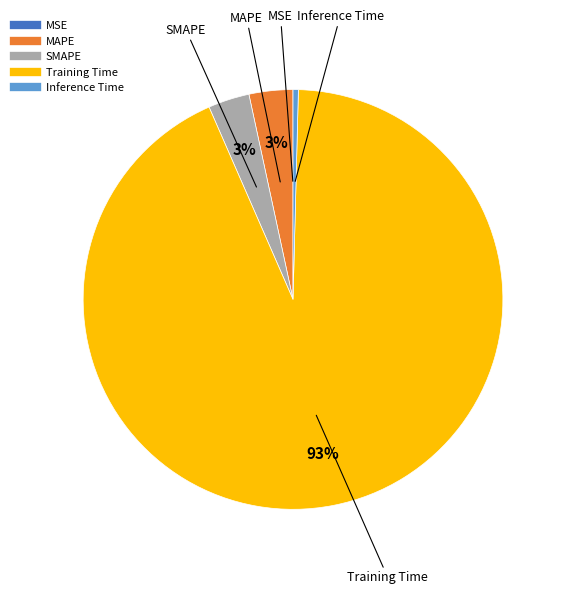

Is it true that SMAPE is 16% of the pie?

False